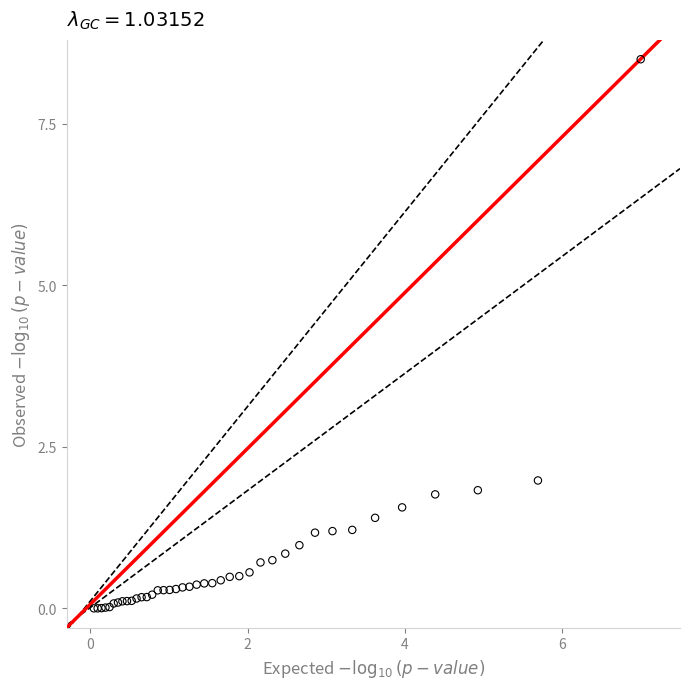

What Y value in the scatter plot is closest to 4?

2.0